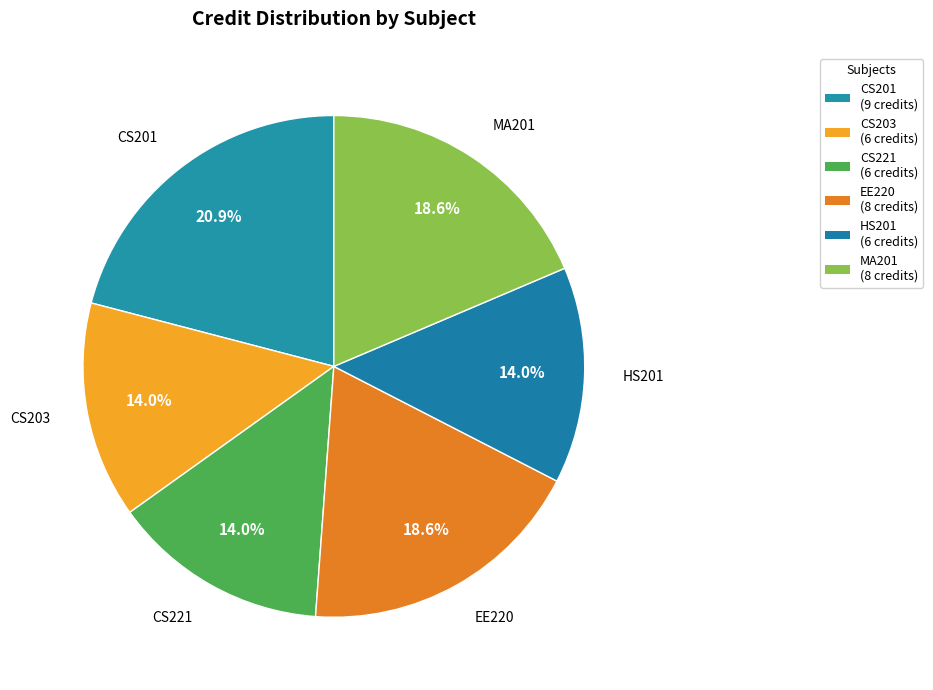

The CS221 slice represents 1% of the pie. True or false?

False